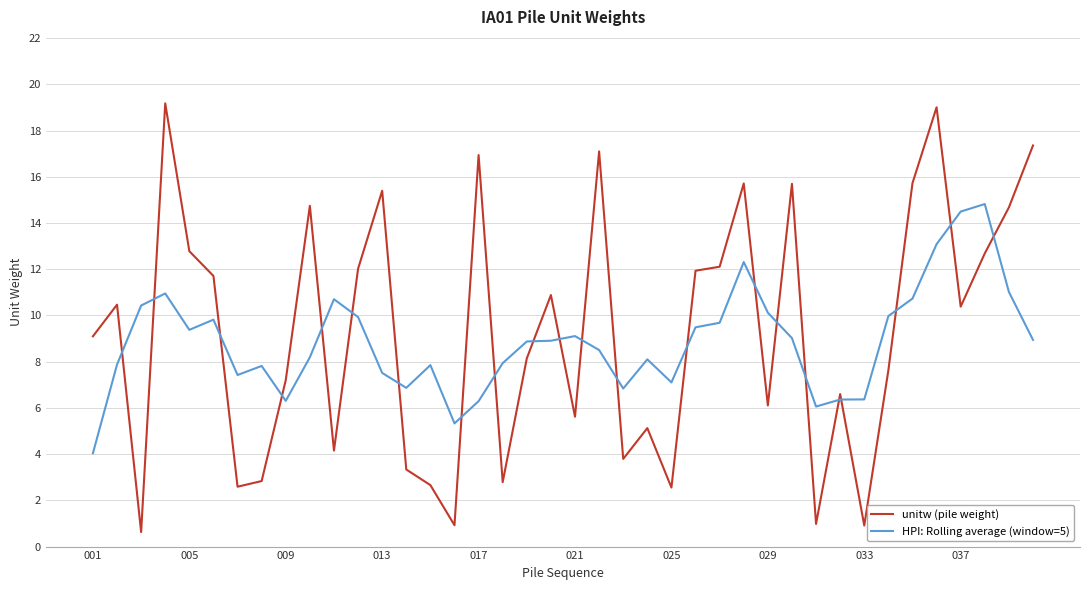

What is the minimum value for unitw (pile weight)?

0.6